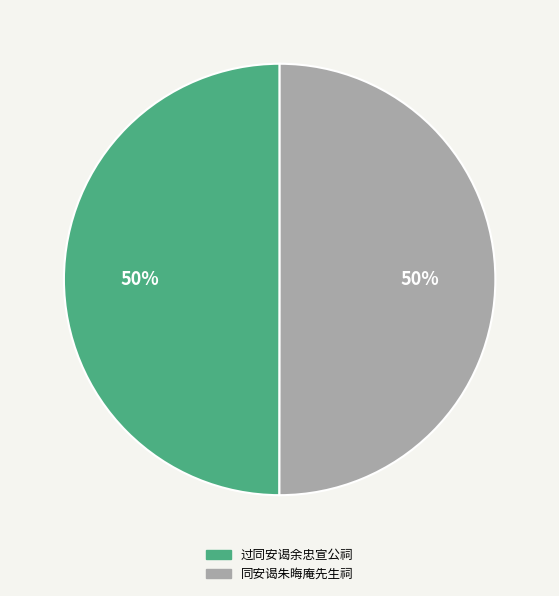

Is it true that 同安谒朱晦庵先生祠 is 40% of the pie?

False